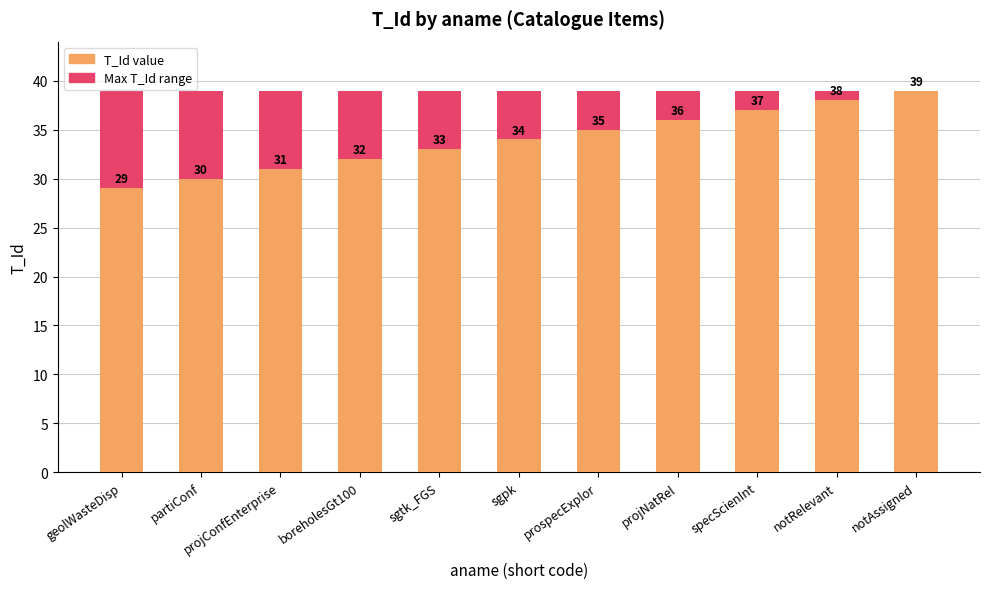

Reading left to right, transcribe all the data shown in this chart.

Maximum T_Id: 39	39	39	39	39	39	39	39	39	39	39
T_Id: 29	30	31	32	33	34	35	36	37	38	39